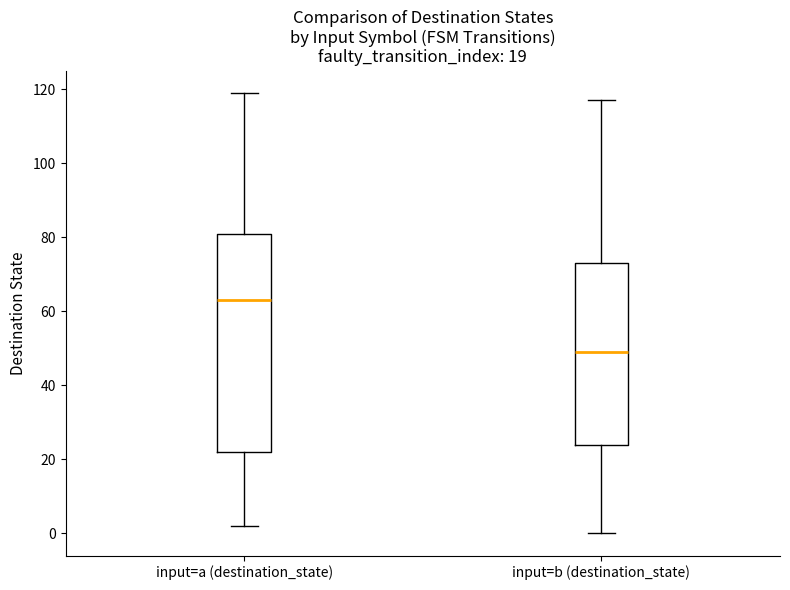

Which box has the highest median line?

input=a (destination_state)